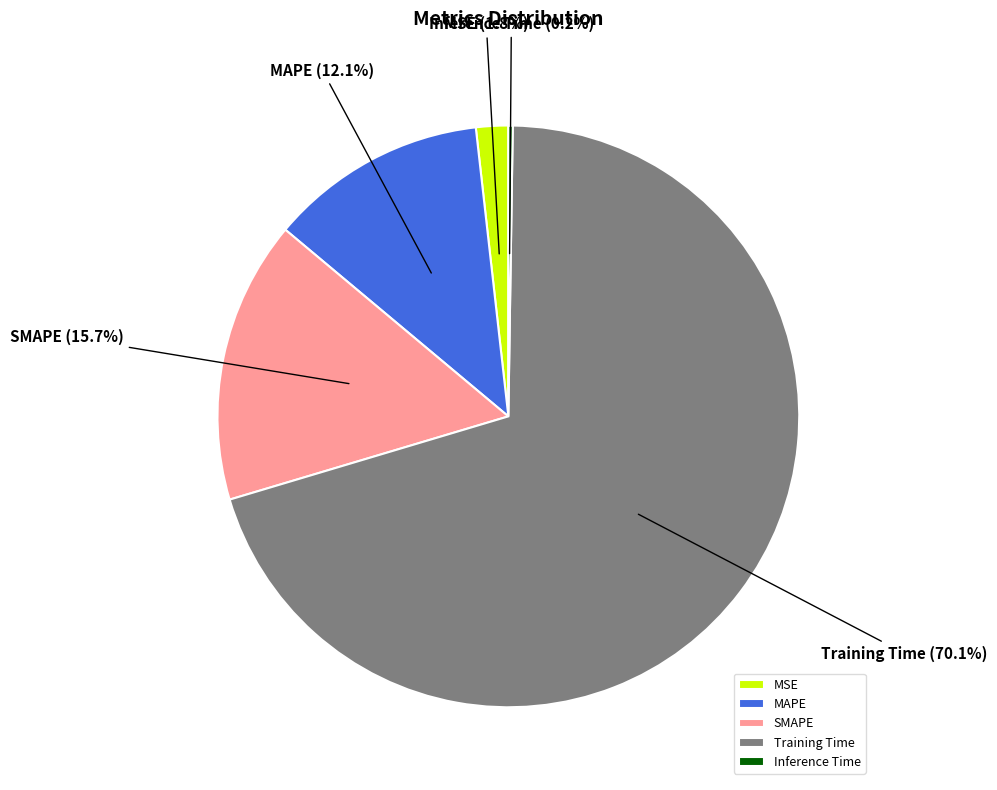

To the nearest percent, what portion does MSE represent?

2%